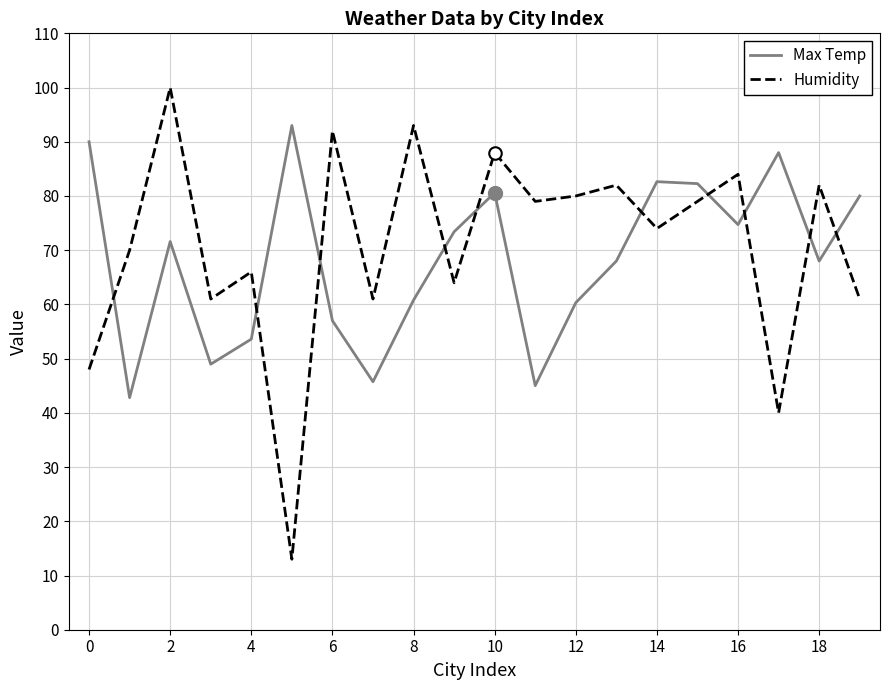

Is this an area chart (filled region under the line)?

No